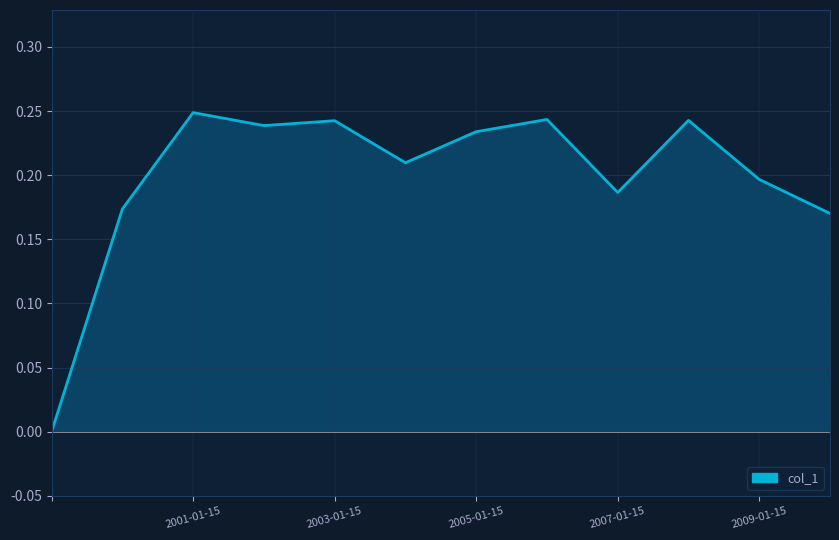

At which category does the chart reach its peak across all series?

2001-01-15